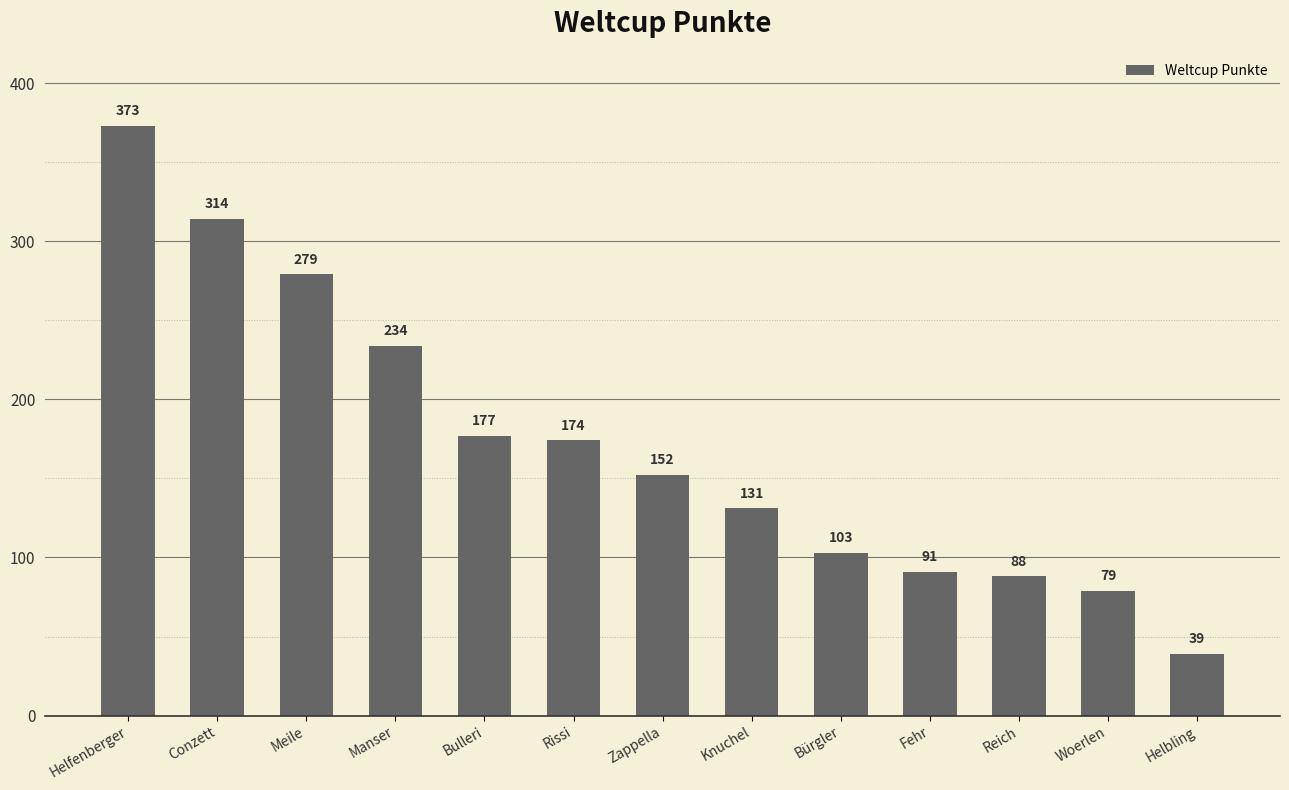

Rank the categories by value from lowest to highest.

Helbling, Woerlen, Reich, Fehr, Bürgler, Knuchel, Zappella, Rissi, Bulleri, Manser, Meile, Conzett, Helfenberger